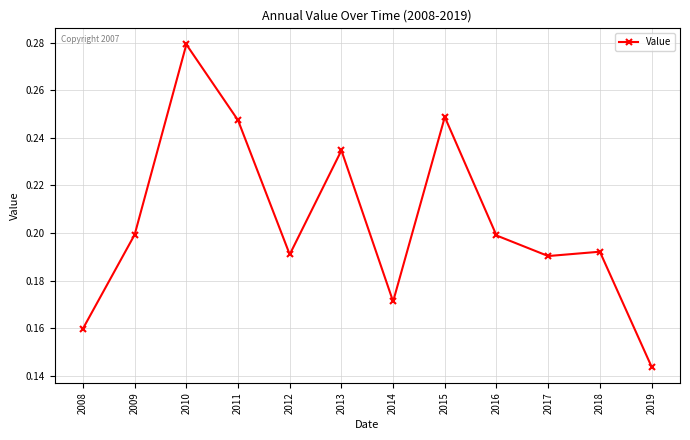

At which category does the chart reach its peak across all series?

2010